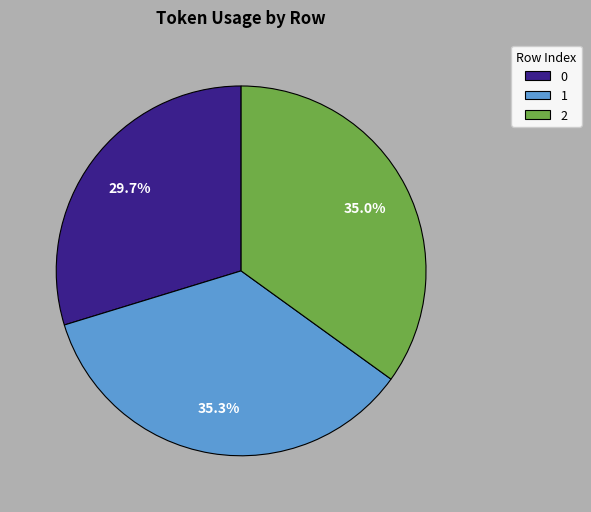

To the nearest percent, what portion does 0 represent?

30%